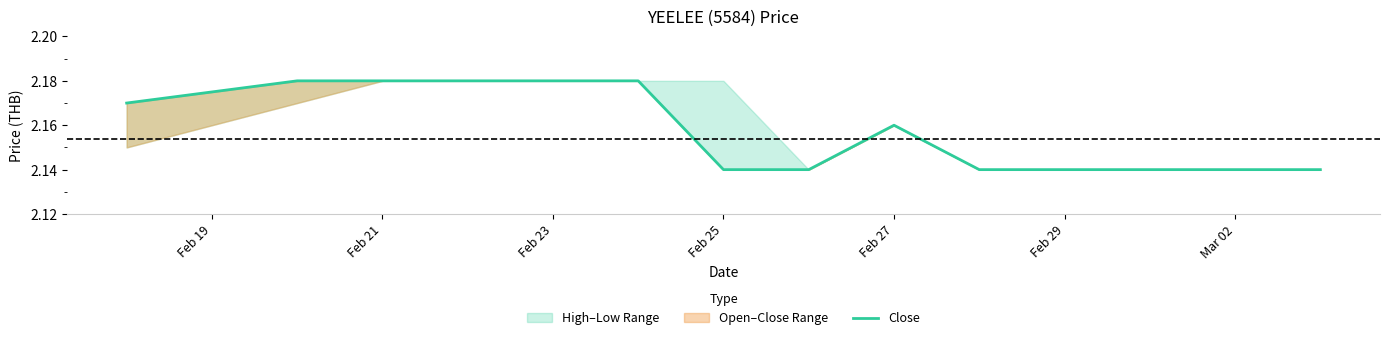

How many data points does each series have?

10